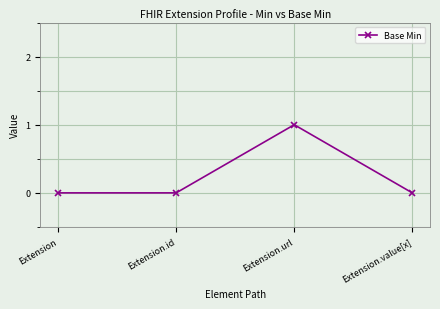

Count the number of data series in this chart.

1